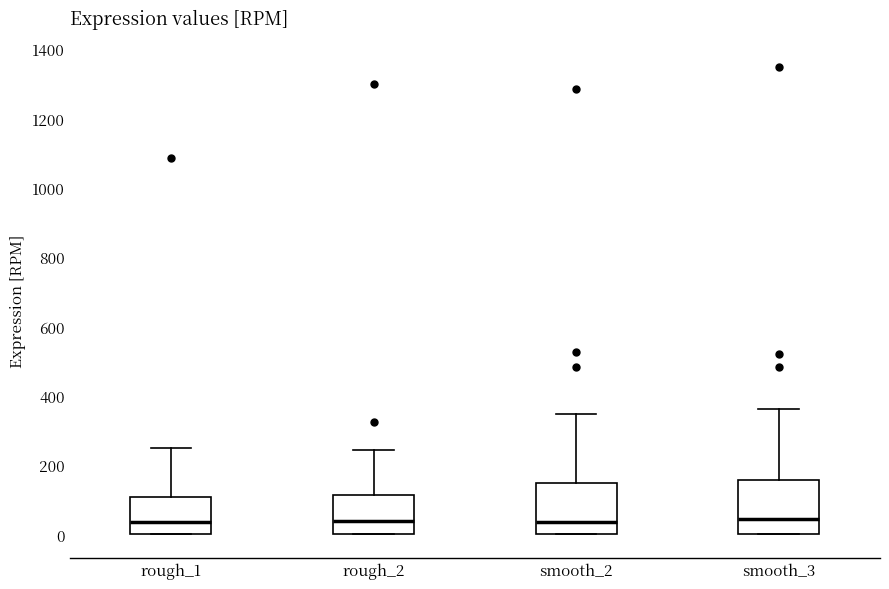

Where does the upper whisker of the box for rough_1 end on the y-axis? The values are not printed on the chart, so give them approximately, as read against the axis.

240